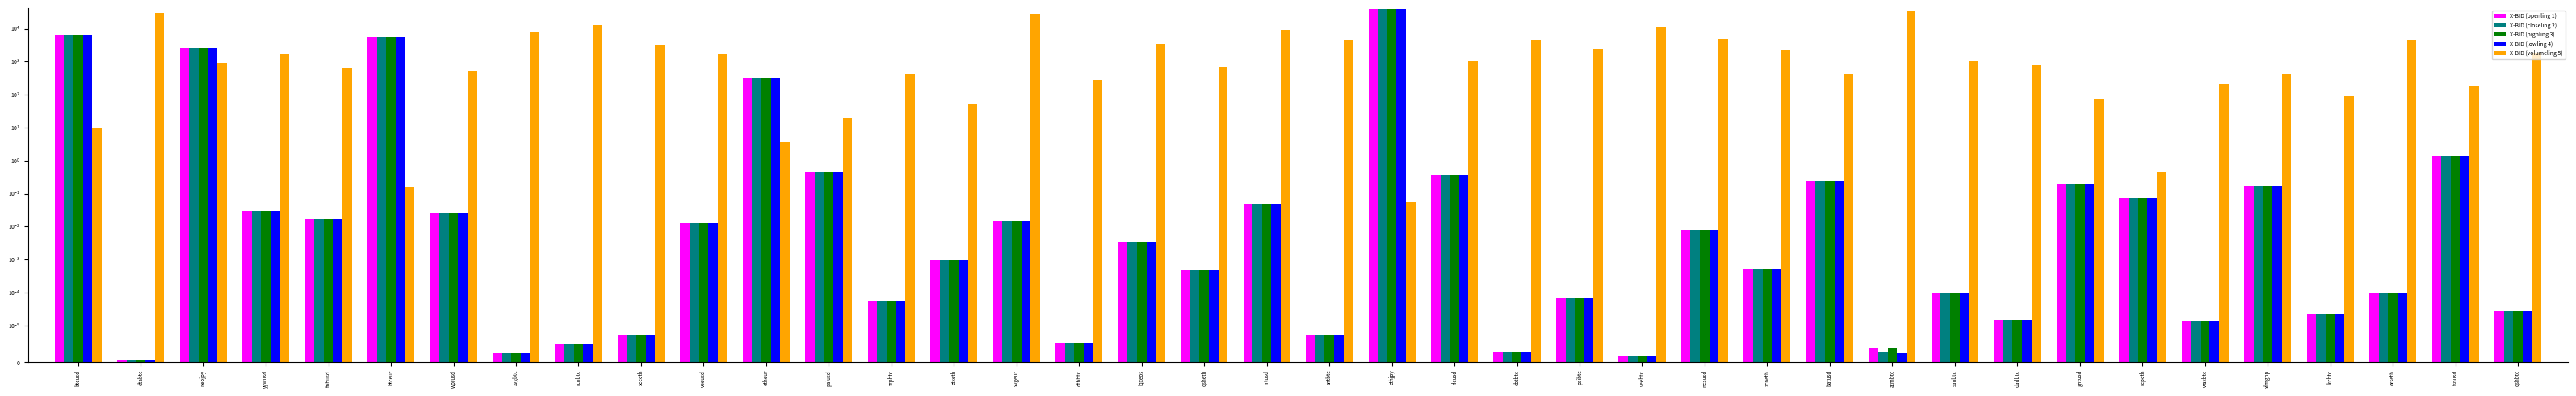

What is the difference between the close values at xlmgbp and batusd?

0.1